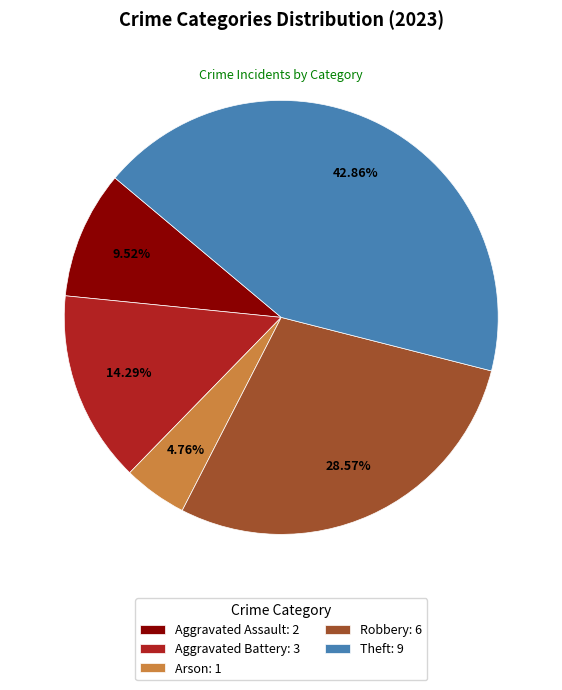

Combined, do Aggravated Battery: 3 and Aggravated Assault: 2 account for over 50%?

No